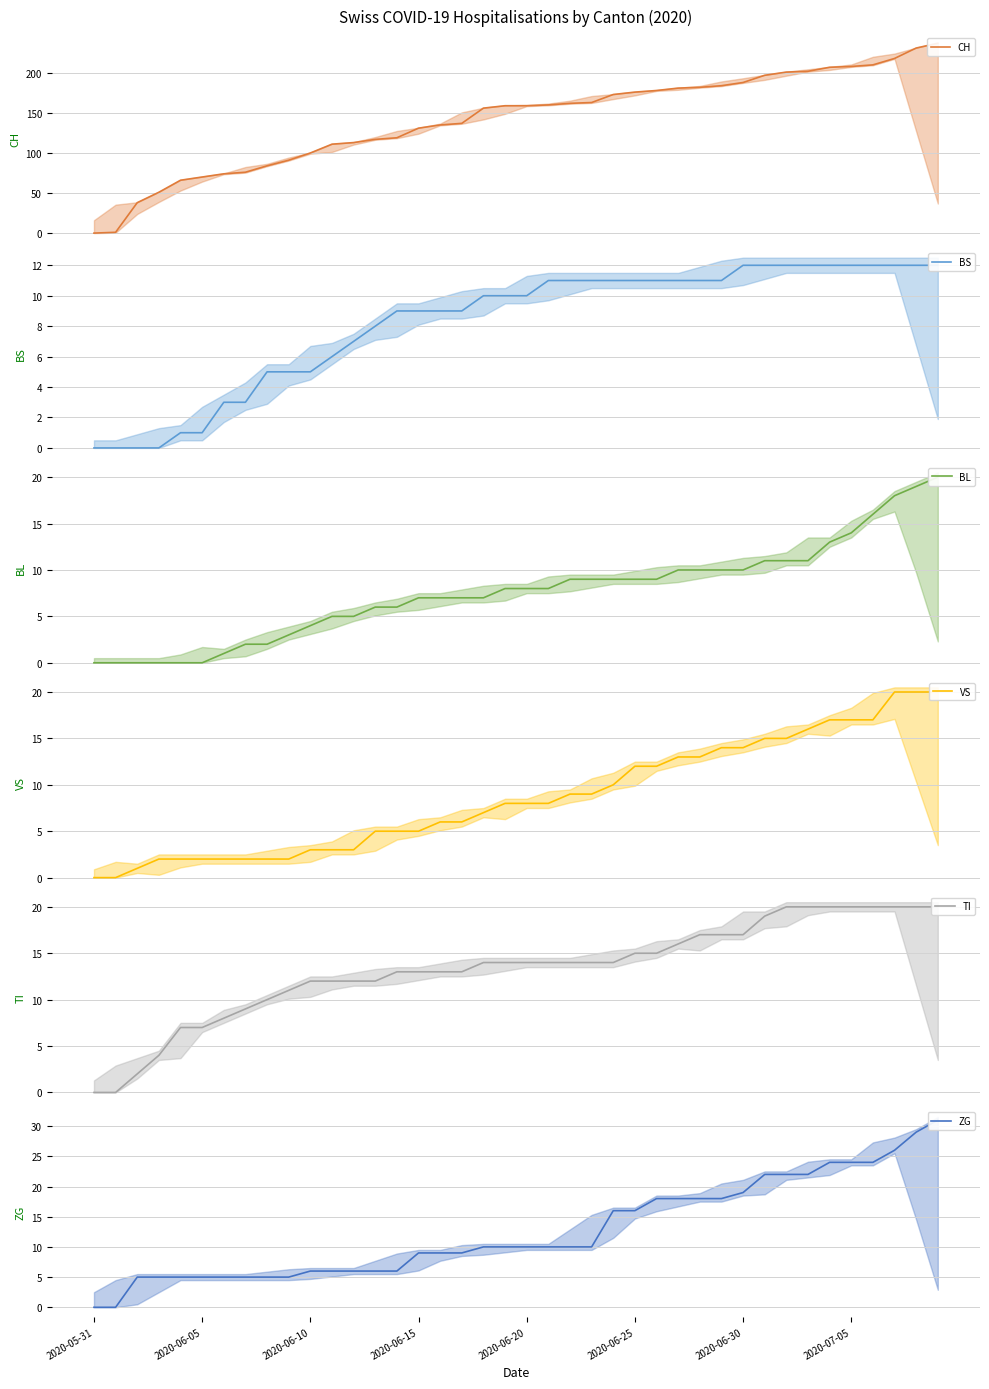

Which series has the widest spread of values?

CH